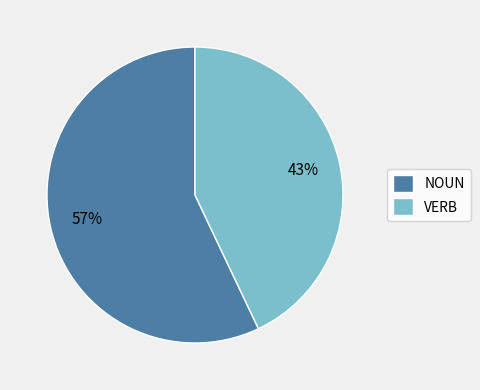

To the nearest percent, what is the average slice percentage?

50%